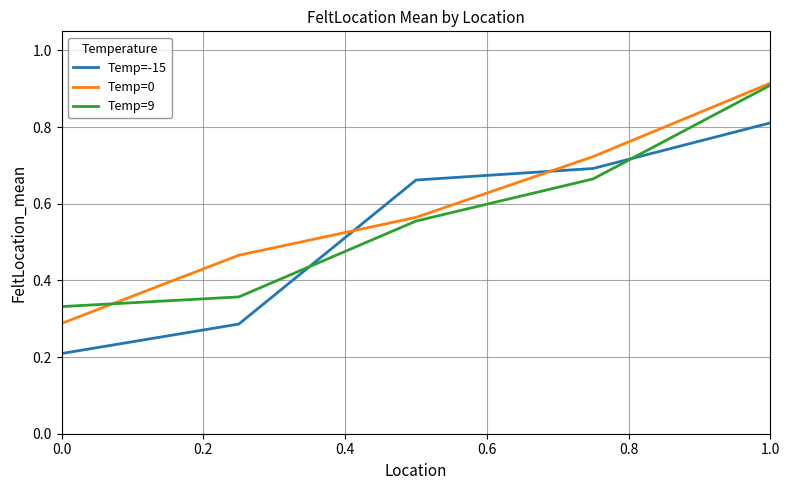

Which series ends up on top after the final intersection of Temp=-15 and Temp=0?

Temp=0